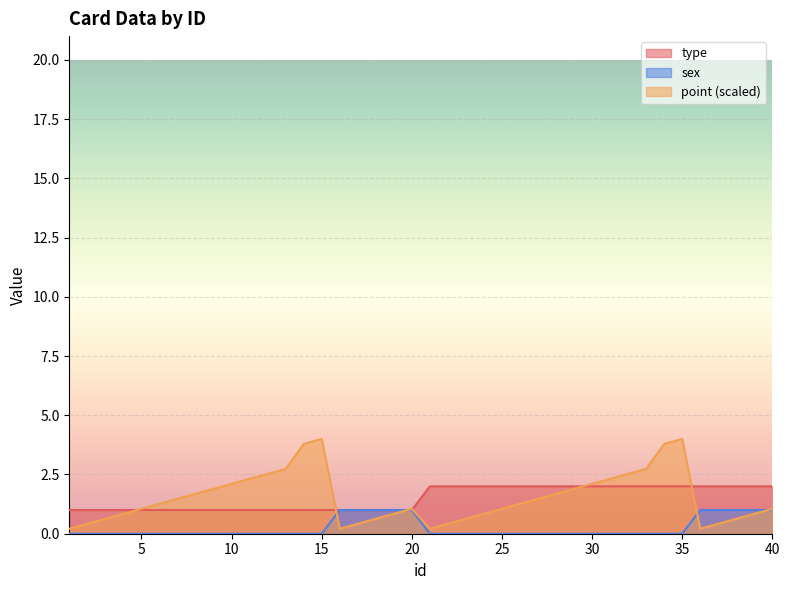

How many interior local peaks does the point series have?

3